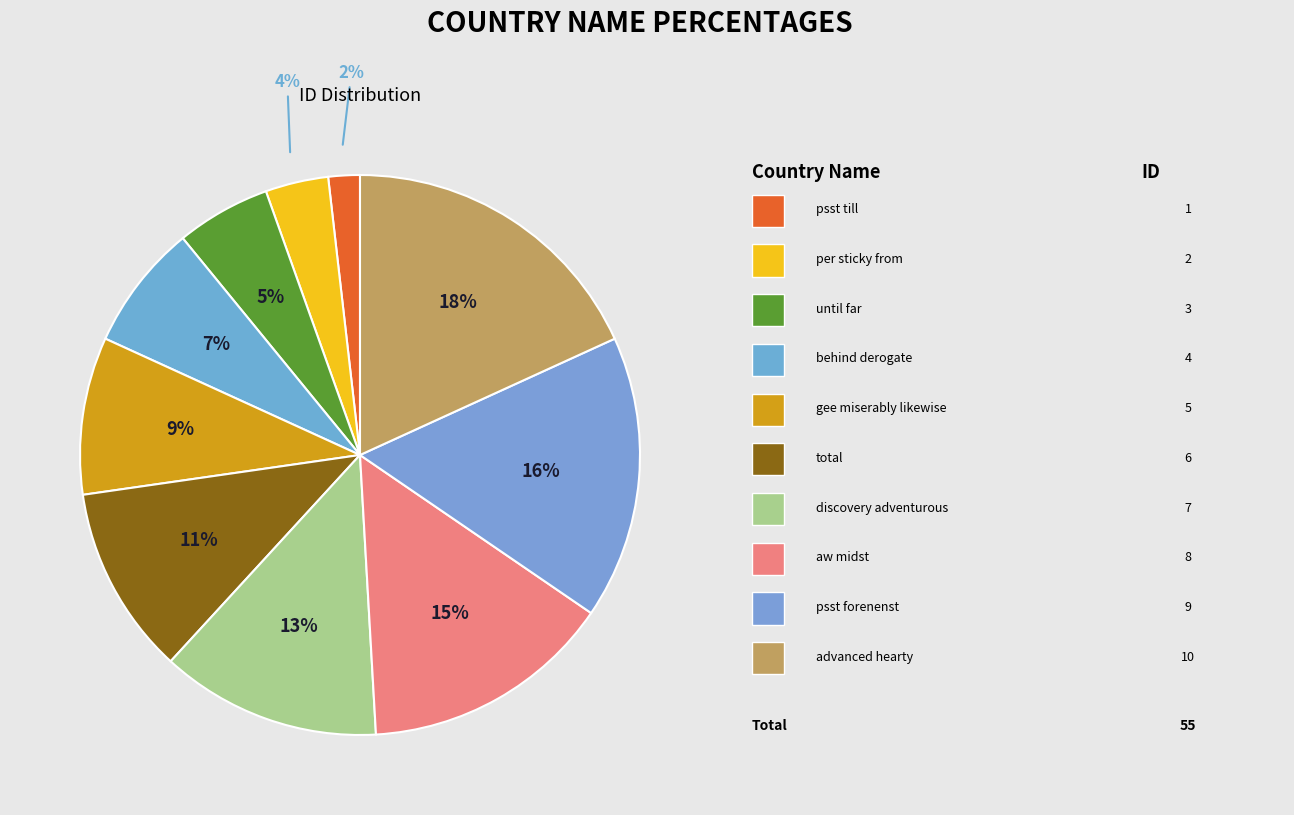

How many slices are in this pie chart?

10